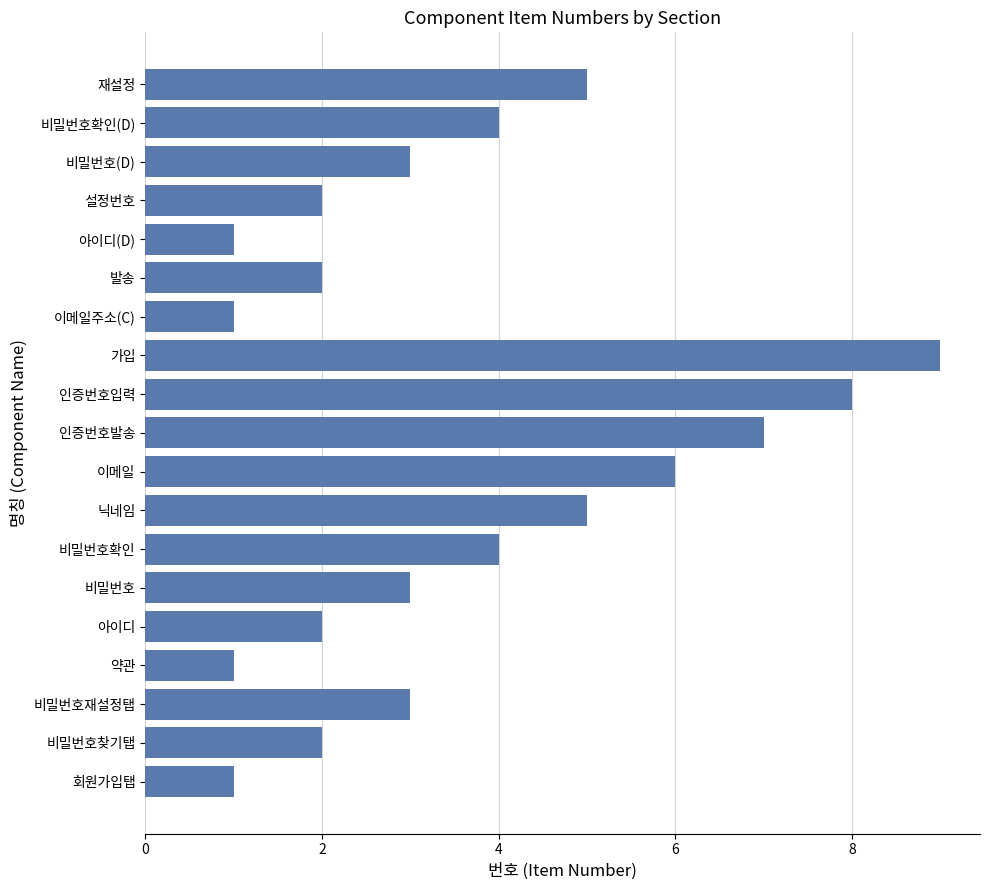

What is the greatest value displayed?

9